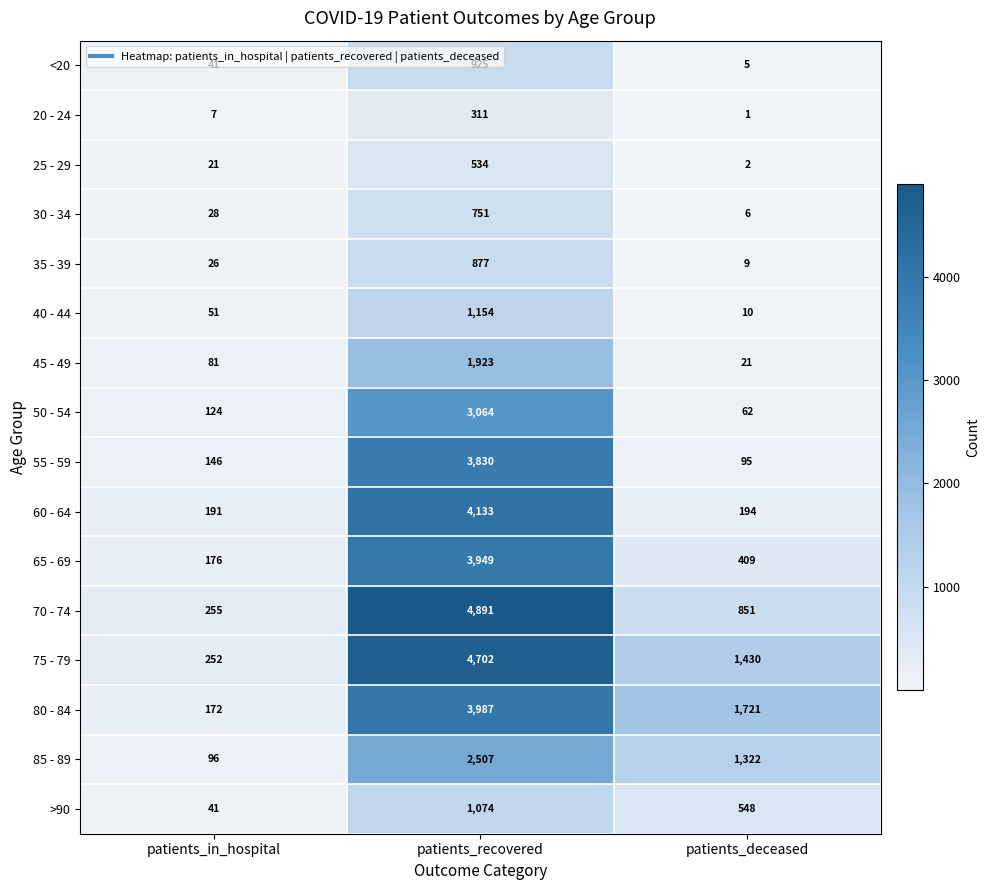

The value of 85 - 89 at patients_in_hospital is 96. True or false?

True